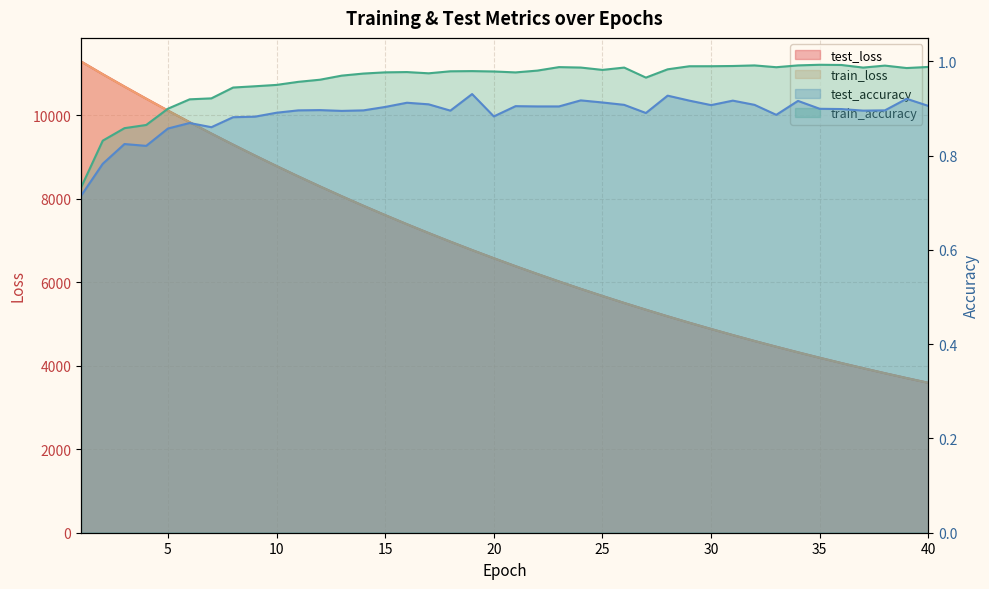

What is the difference between the maximum and second lowest values in the train_loss series?

7582.0